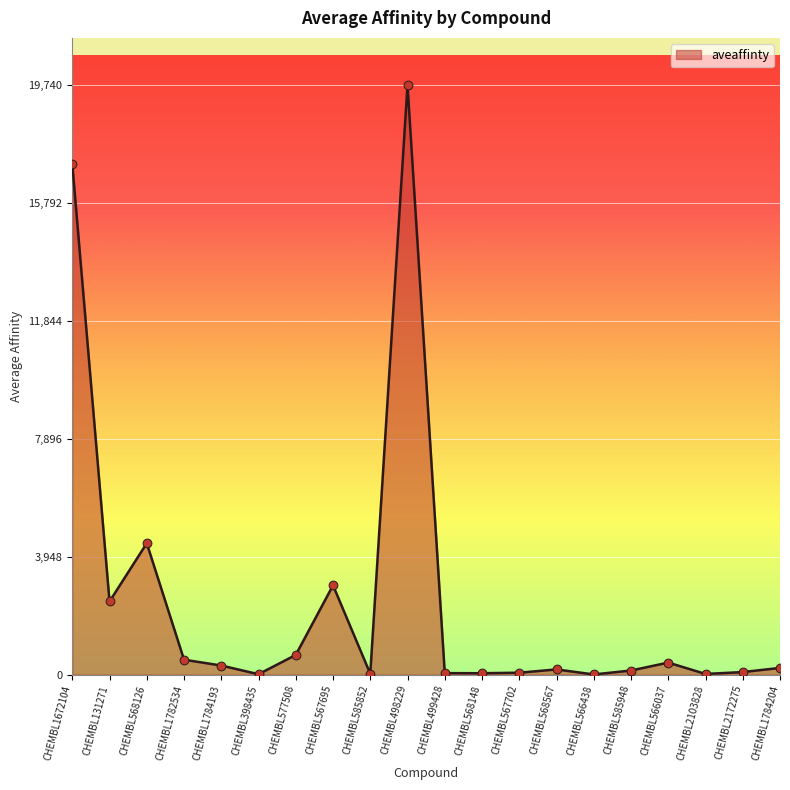

What is the change in value from CHEMBL568148 to CHEMBL2172275?

+39.0